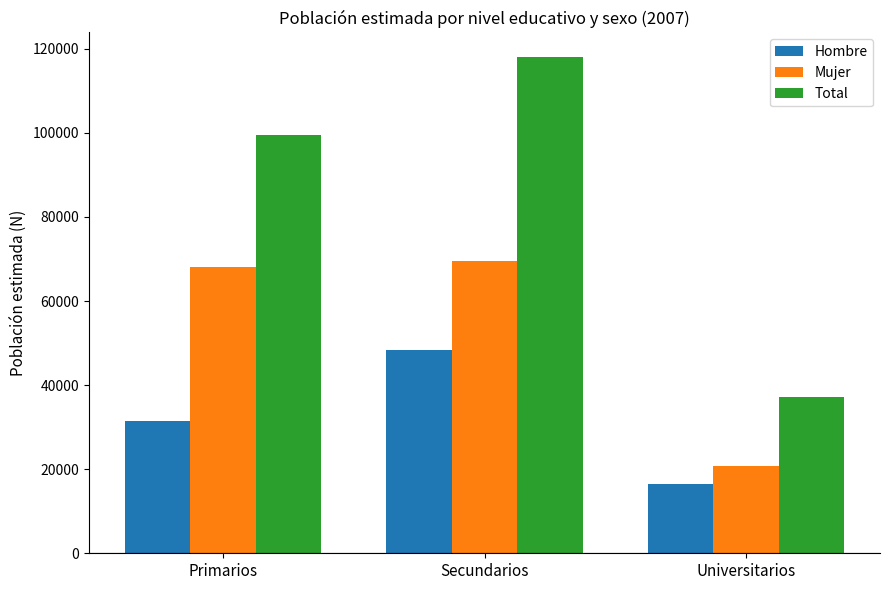

At Universitarios, list the series in order from smallest to largest.

Hombre, Mujer, Total